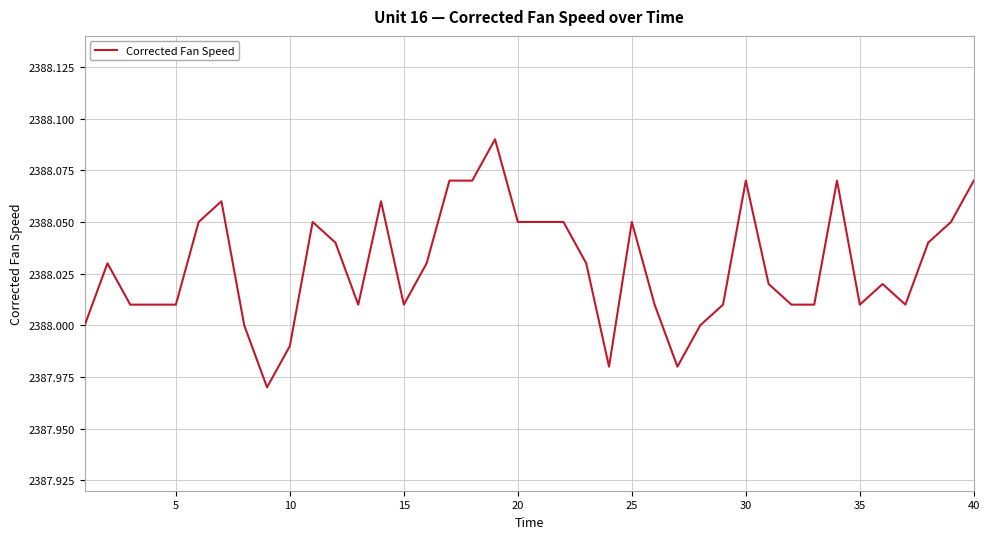

Is this an area chart (filled region under the line)?

No